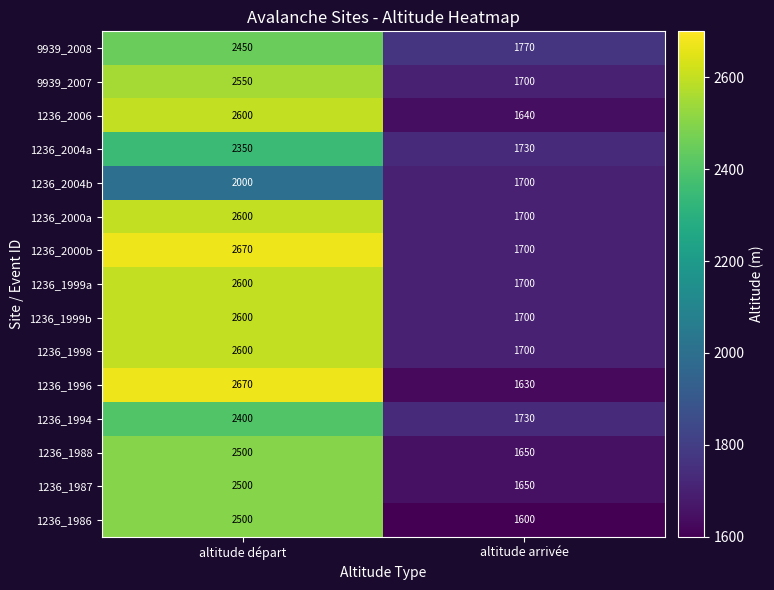

At how many categories does at least one series exceed 2205?

1